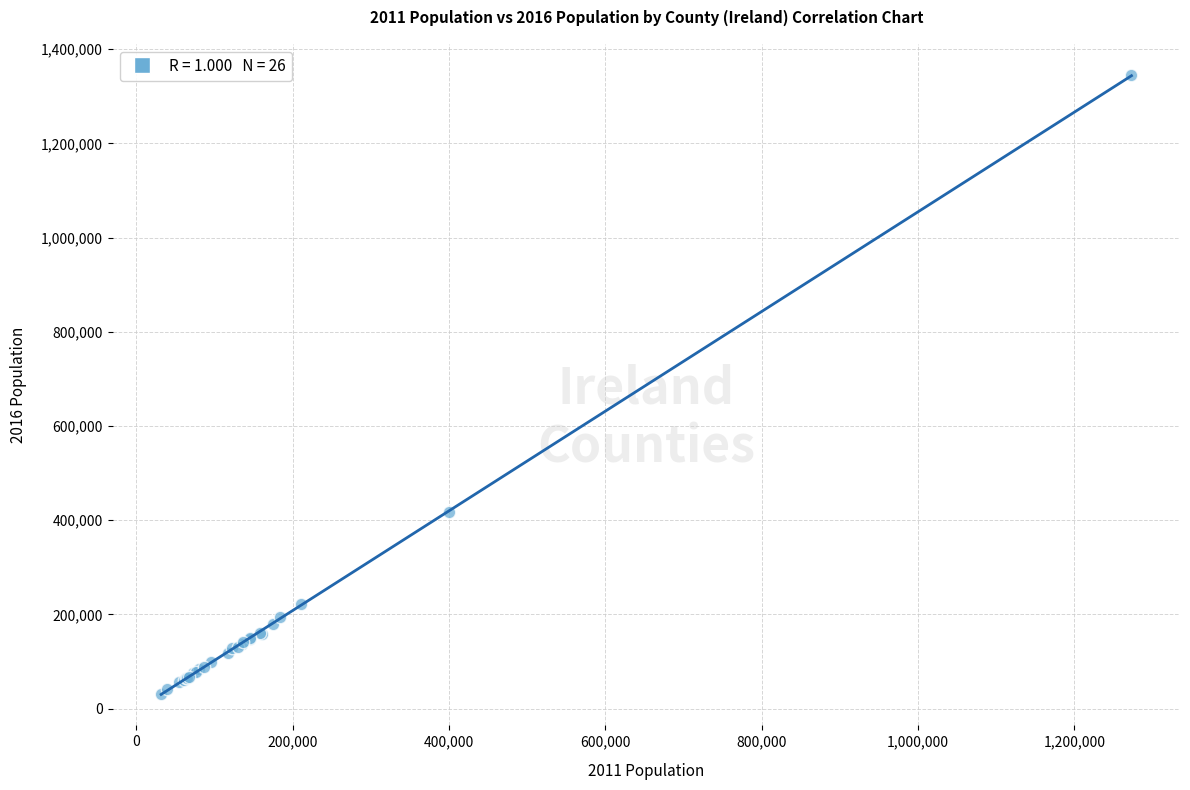

What Y value in the scatter plot is closest to 688687?

416574